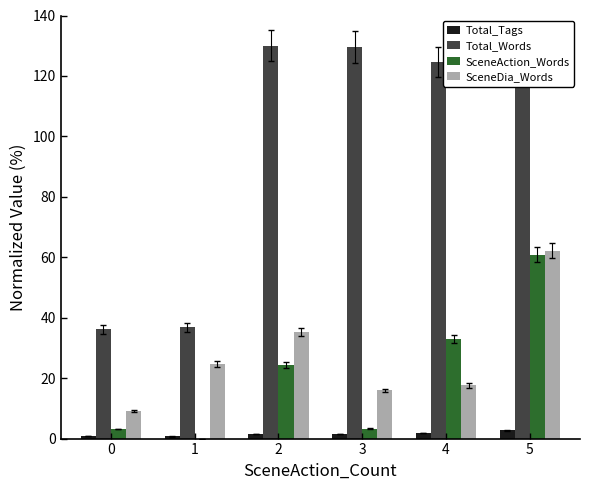

At which category is the sum across all series the highest?

5